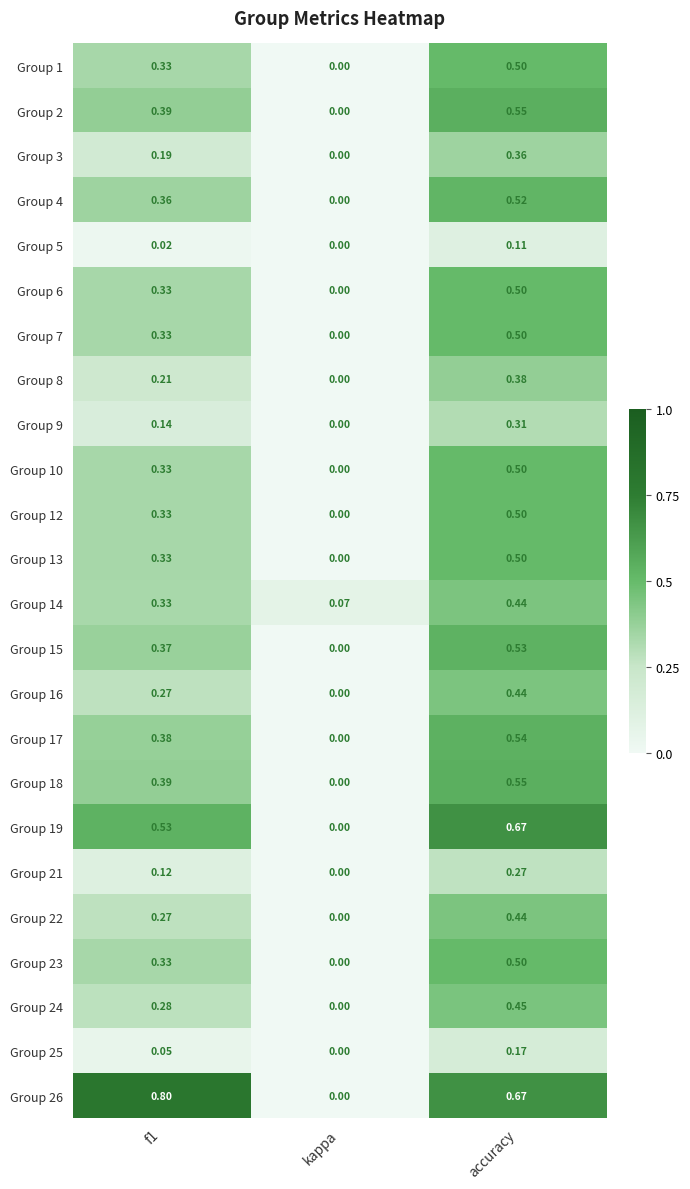

Is the value of Group 16 at accuracy greater than the value of Group 10 at accuracy?

No